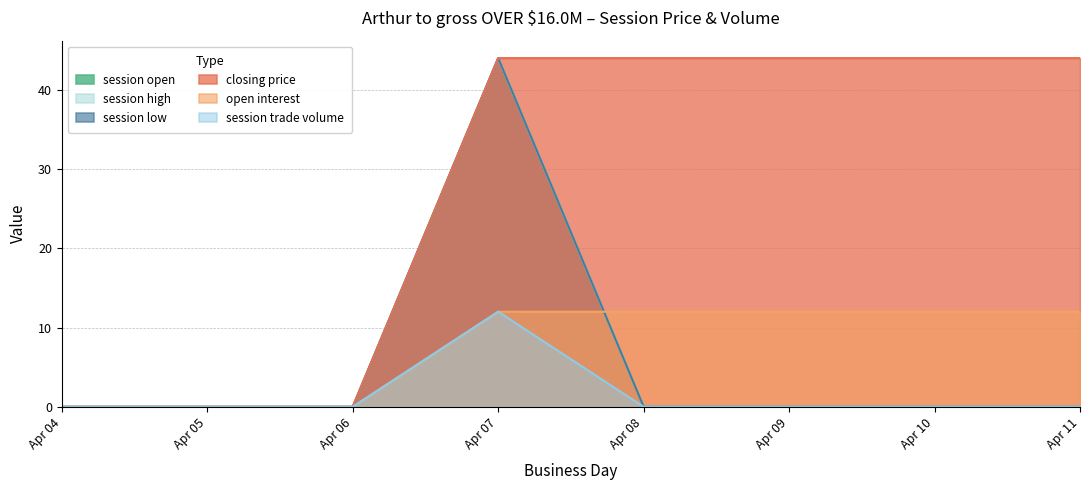

List the labels in order of session high value, largest first.

Apr 07, Apr 04, Apr 05, Apr 06, Apr 08, Apr 09, Apr 10, Apr 11